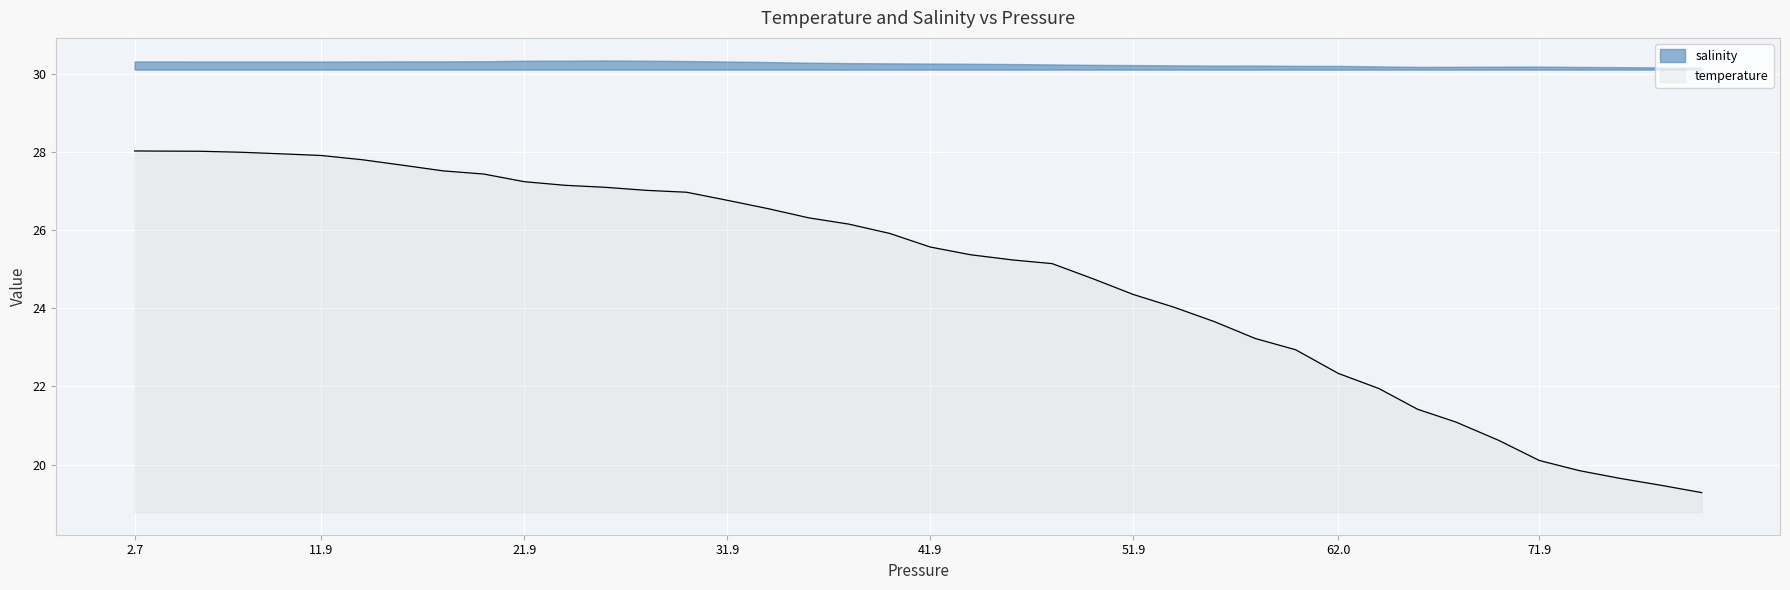

At which label does temperature first exceed 25?

2.7